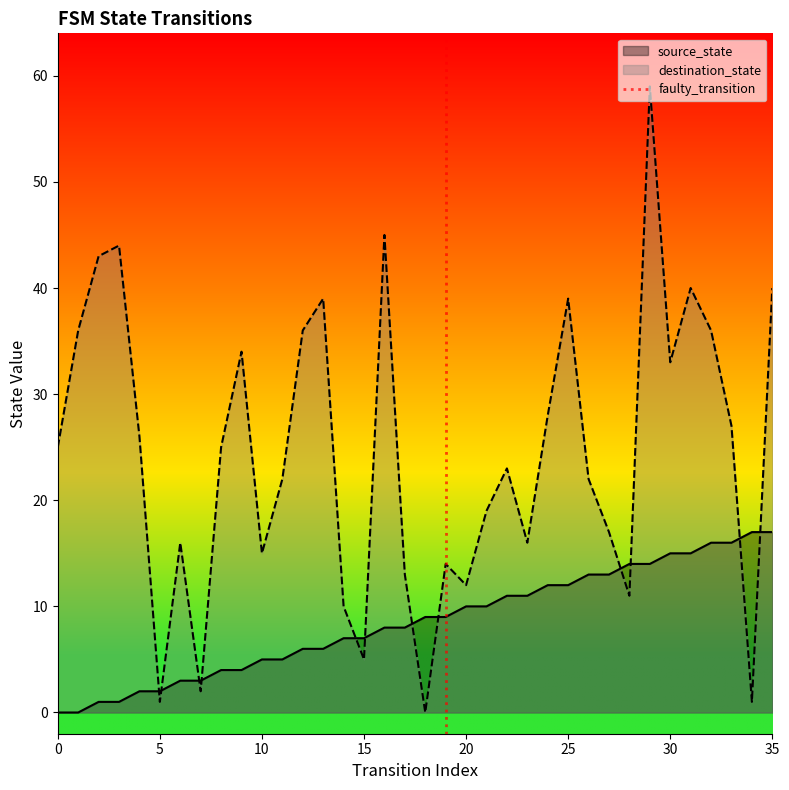

Between 0 and 5, which is larger?

5